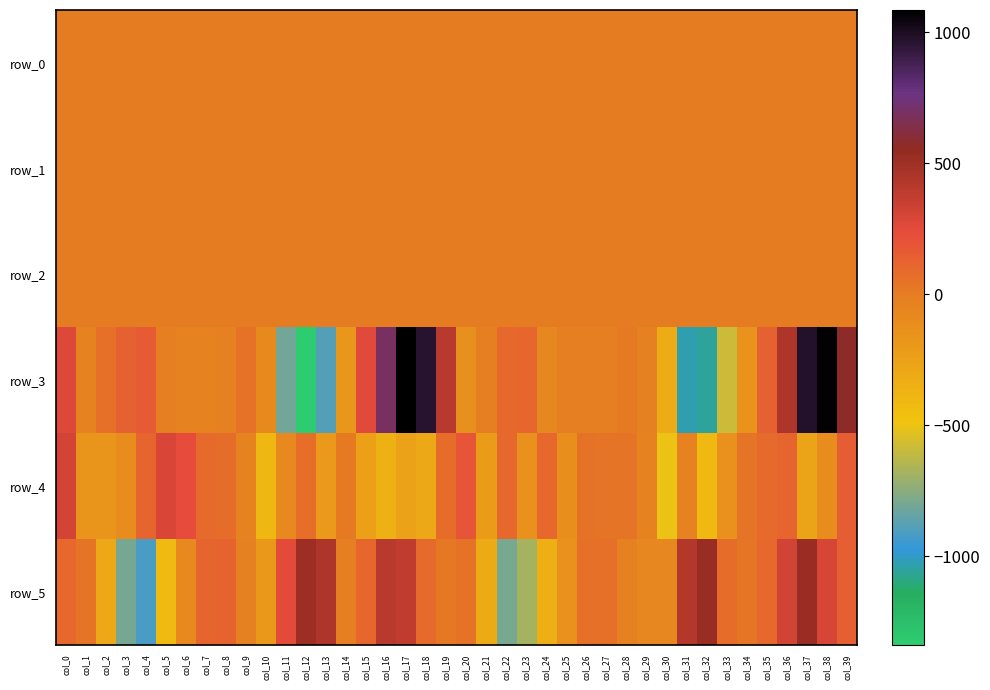

How many data points does each series have?

40